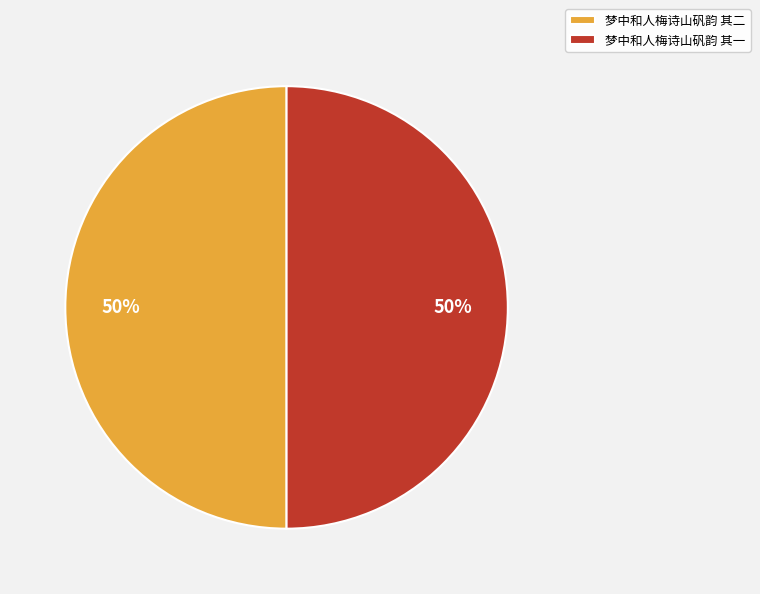

What percentage is the 梦中和人梅诗山矾韵 其一 slice, to the nearest percent?

50%